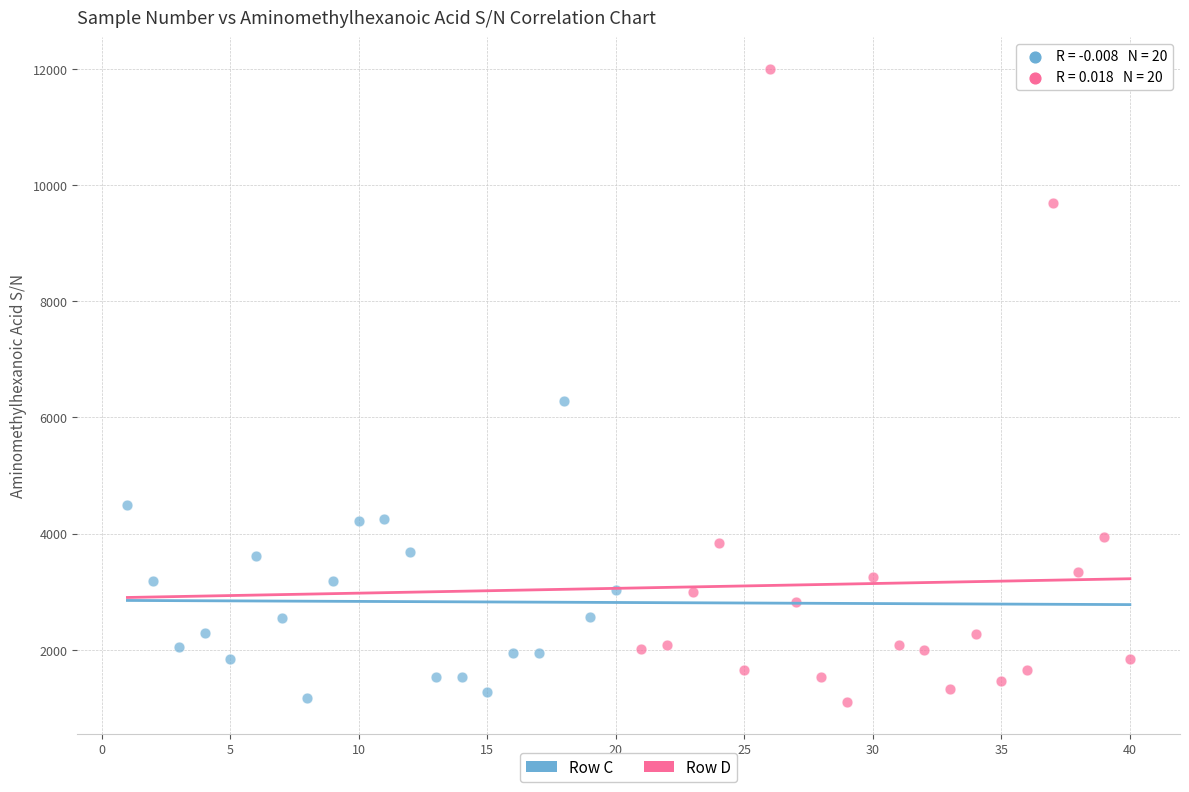

What are all the series names shown in the legend?

Row C, Row D